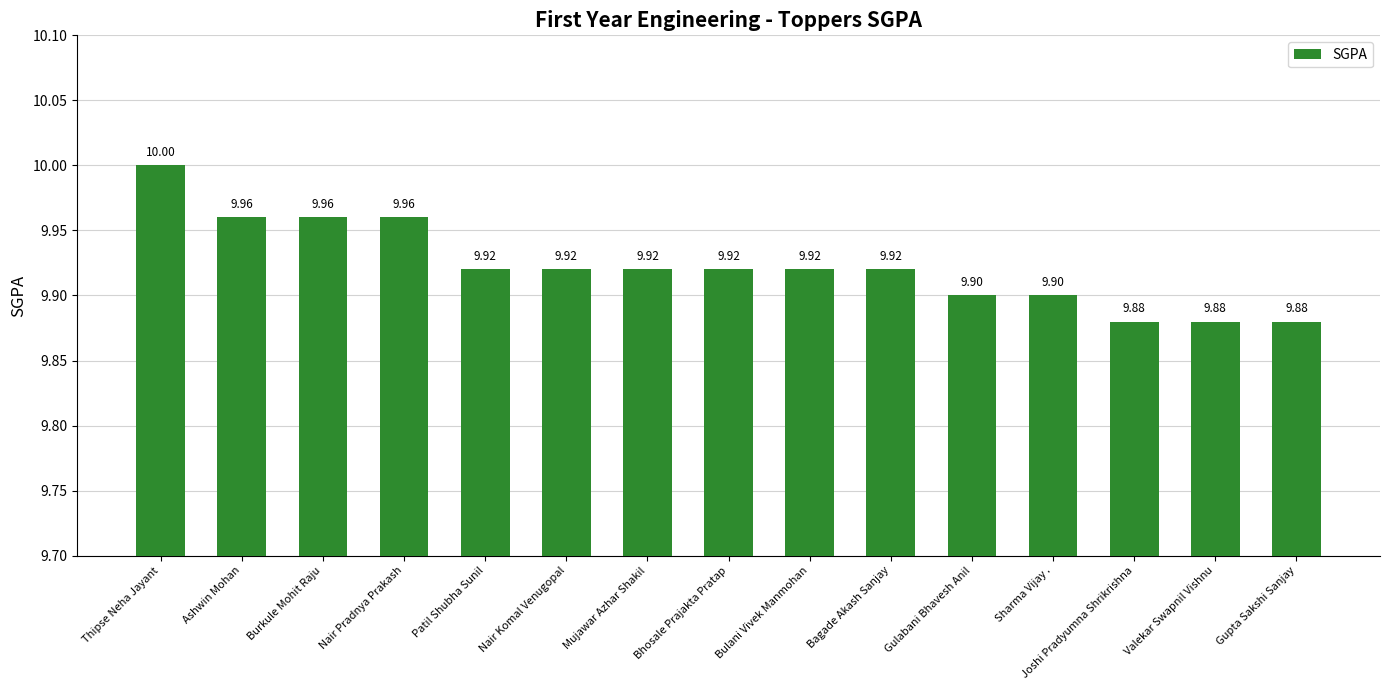

At which category does the chart reach its peak across all series?

Thipse Neha Jayant